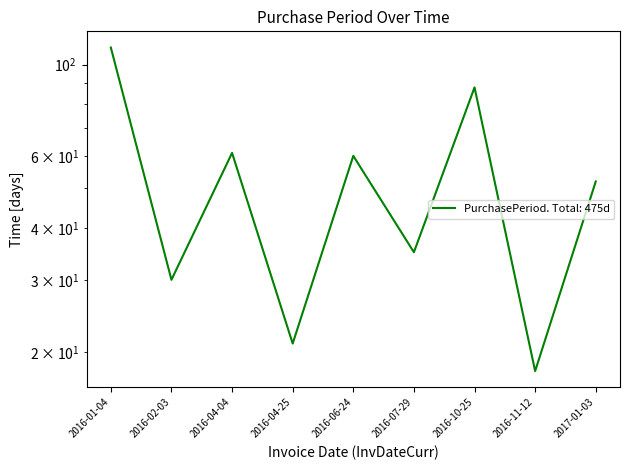

Between 2016-02-03 and 2016-04-04, which is larger?

2016-04-04